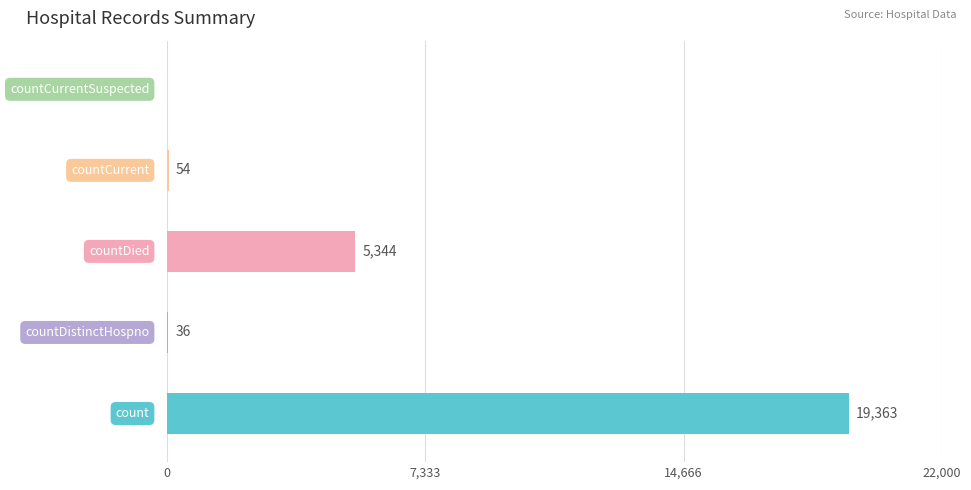

How many series are shown in this chart?

1